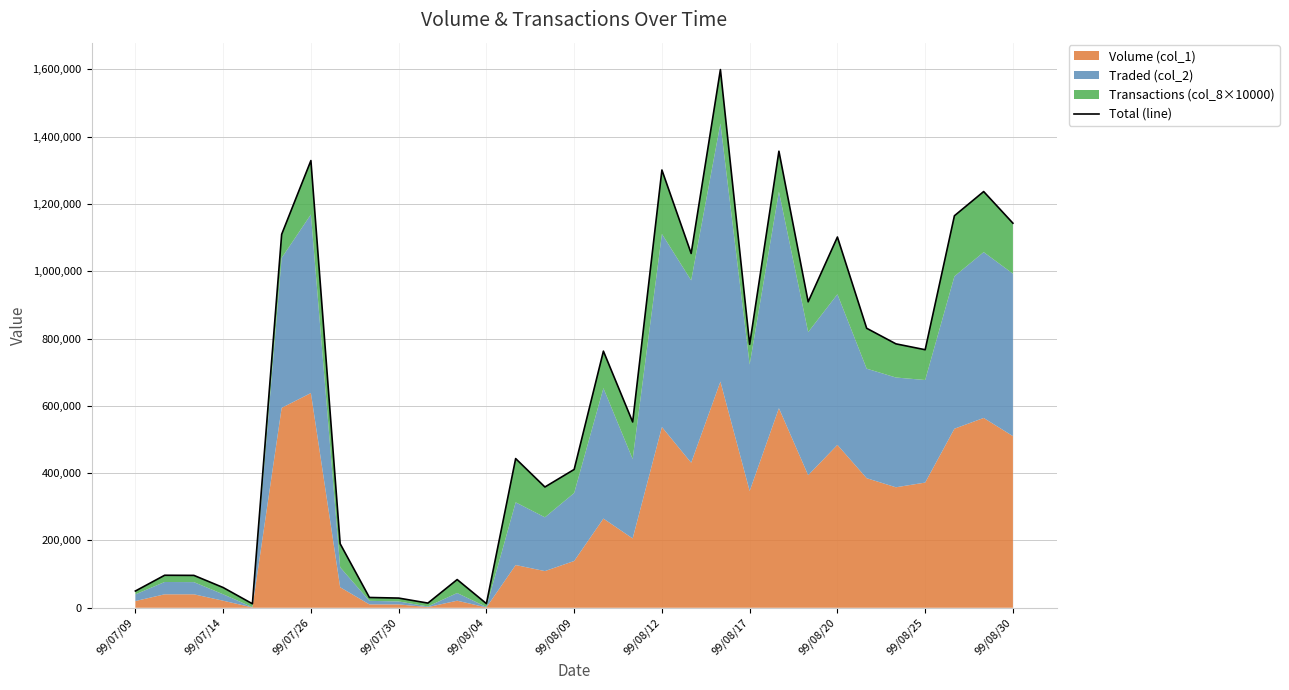

What is the average value?

634456